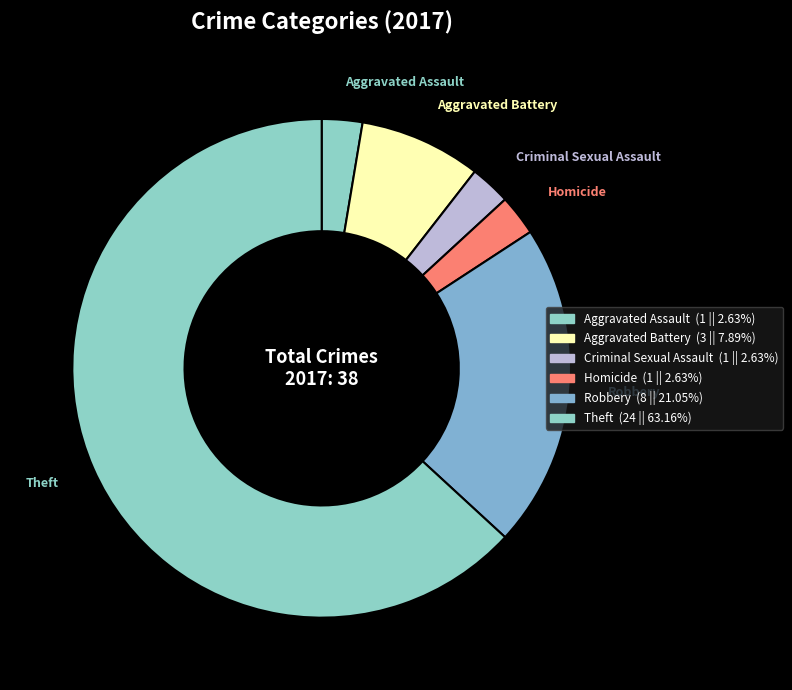

Is there any slice that represents more than half of the pie?

Yes